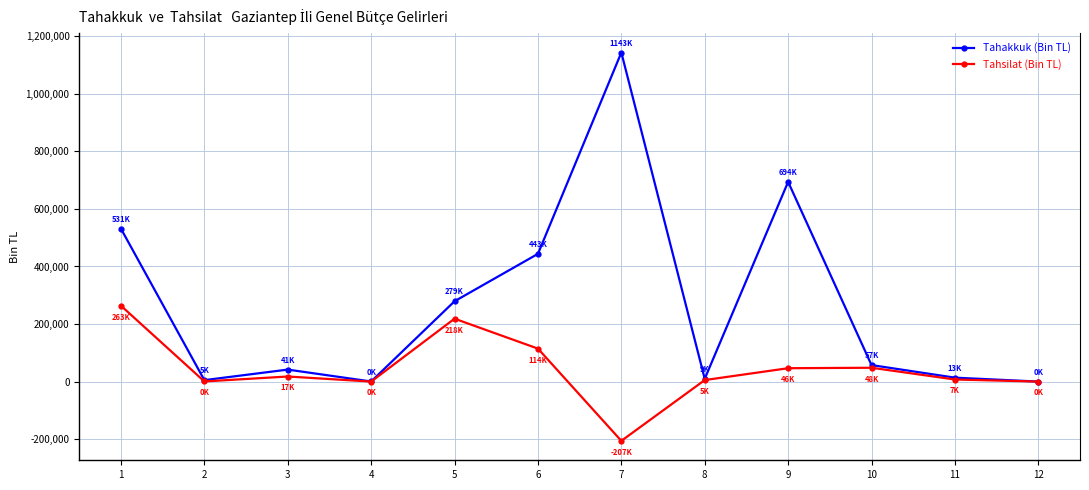

How many distinct data groups are displayed?

2